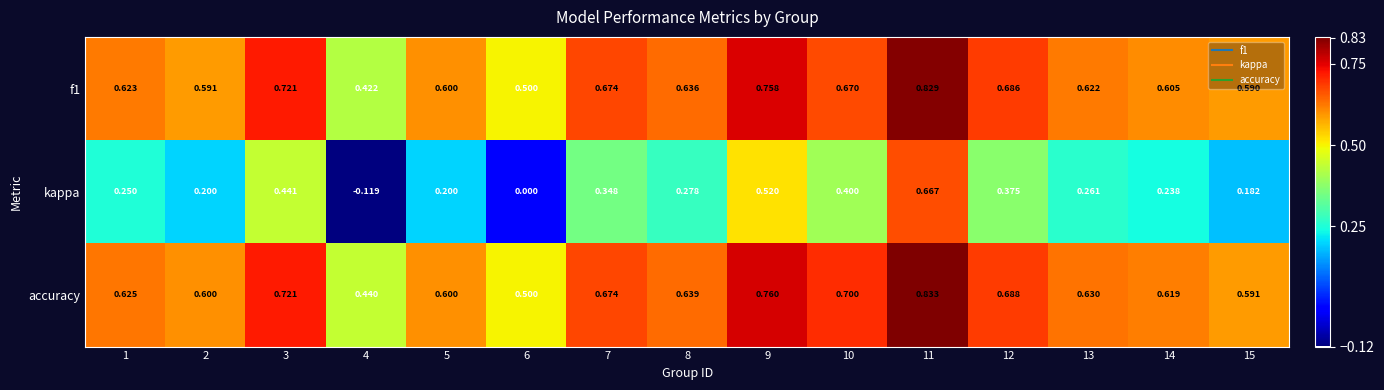

Which series has the largest total across all categories?

accuracy